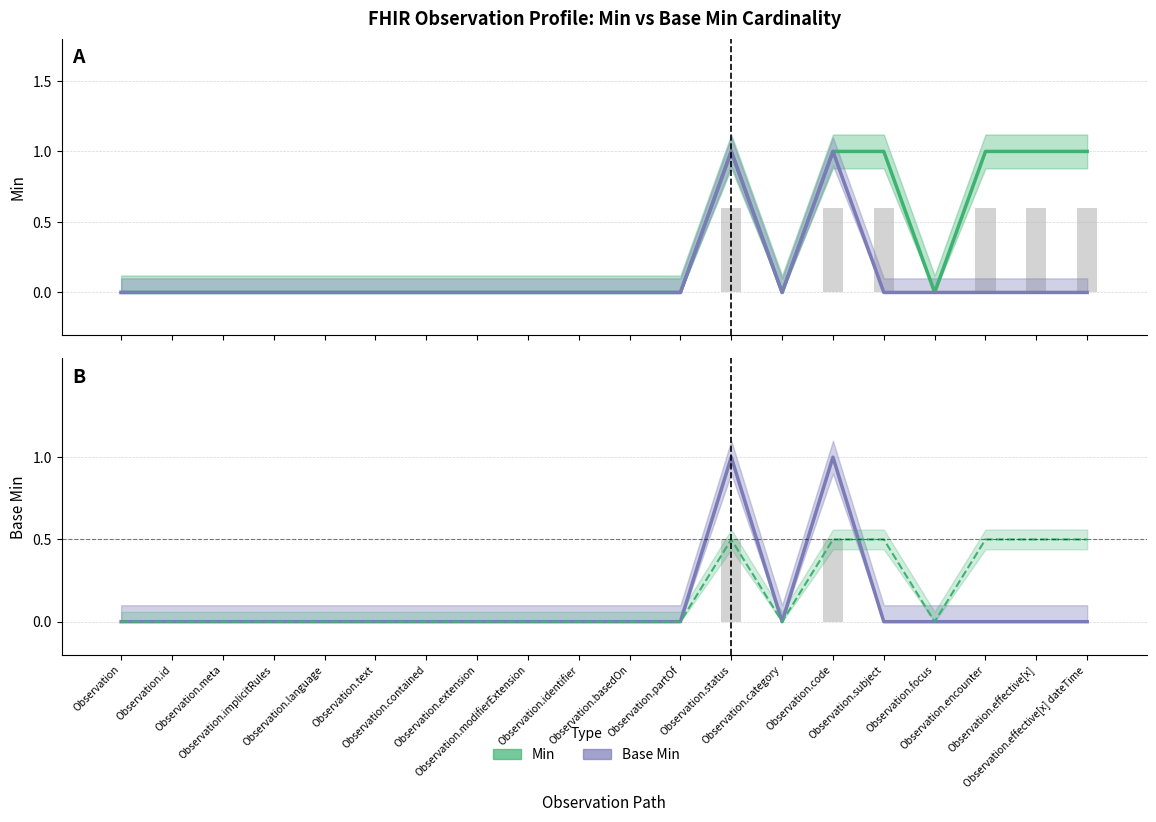

How many data points in Min are above 0?

6